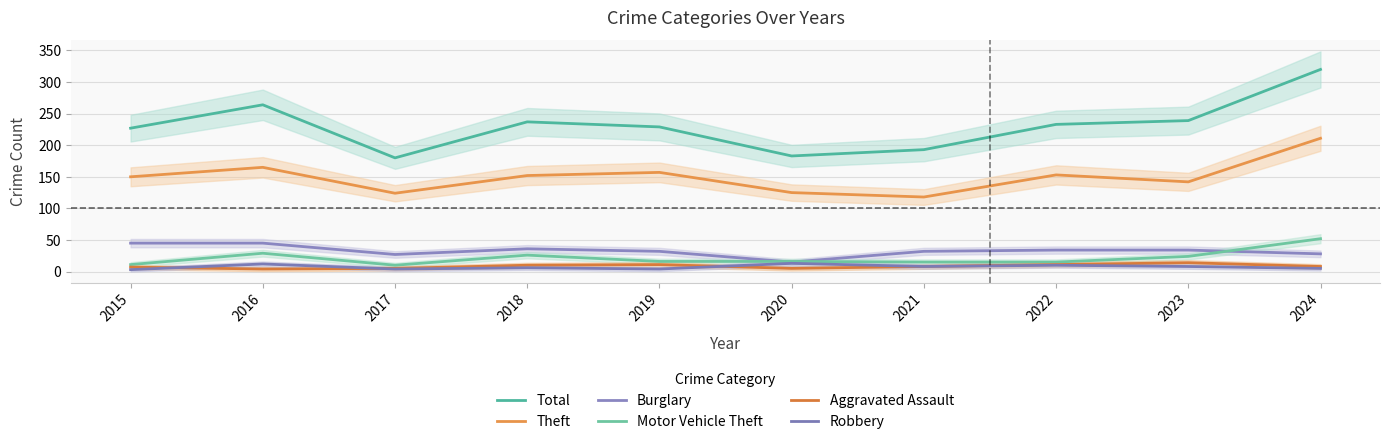

How many values in the Aggravated Assault series exceed 8?

4